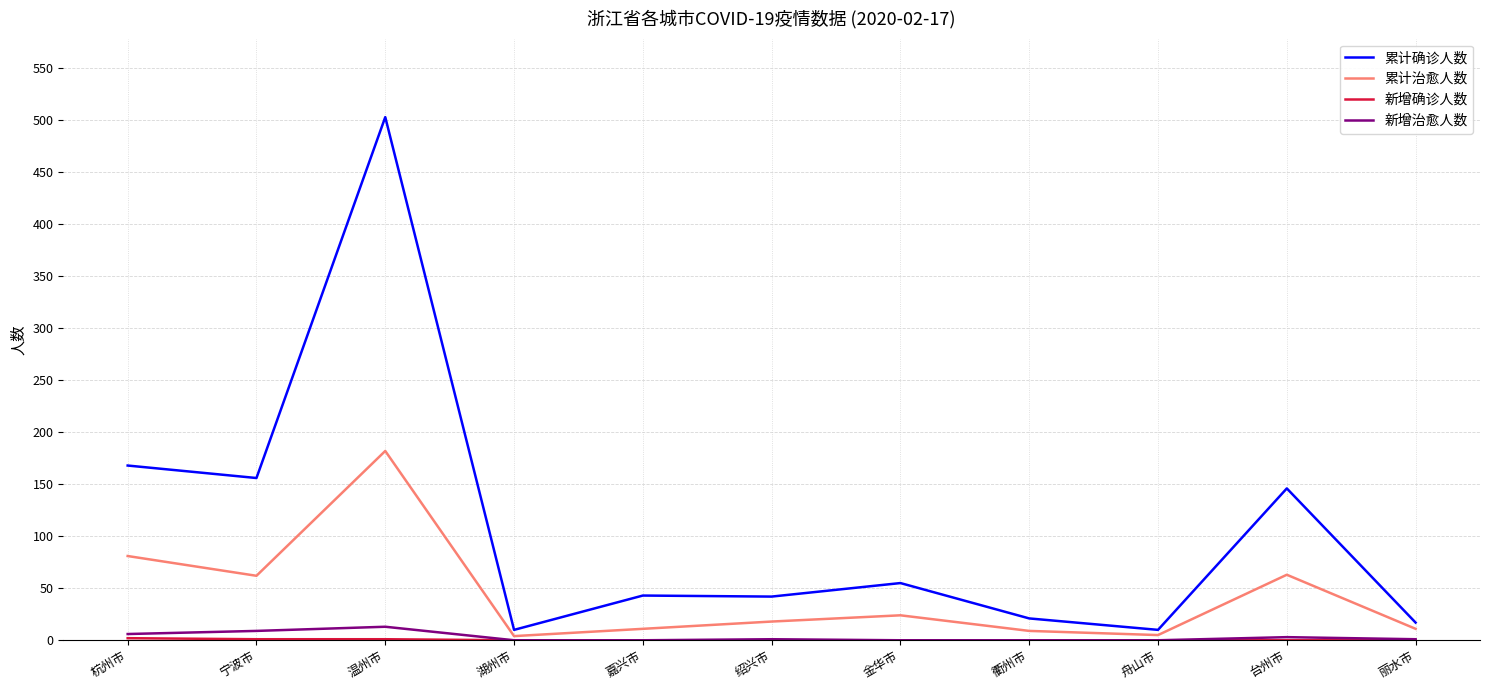

Which series has the widest spread of values?

累计确诊人数